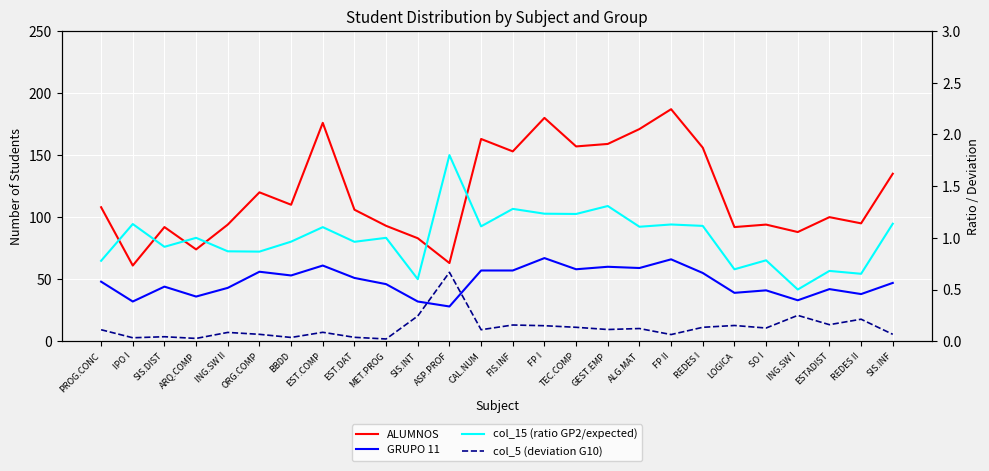

True or false: GRUPO 11 has a value of 72.5 at BBDD.

False